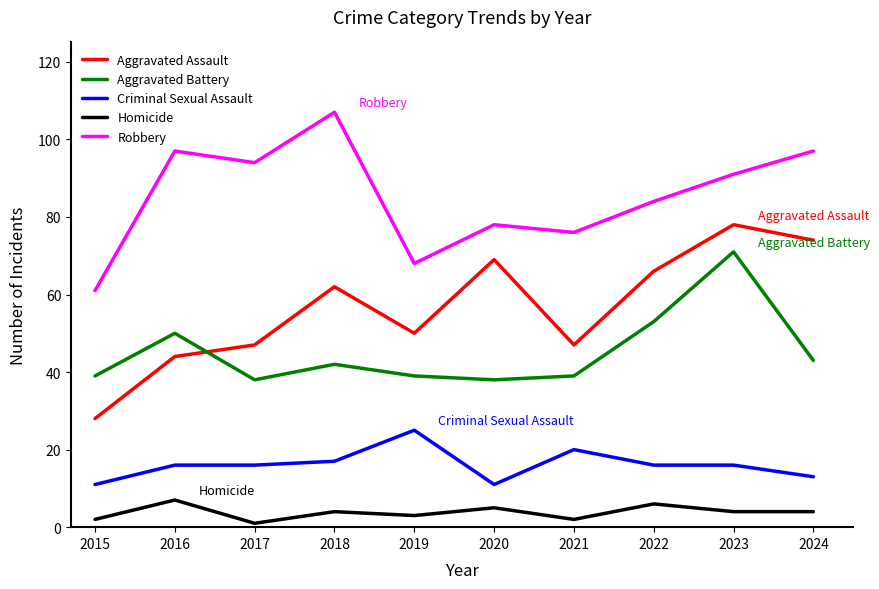

Is it true that Robbery equals 33 at 2015?

False